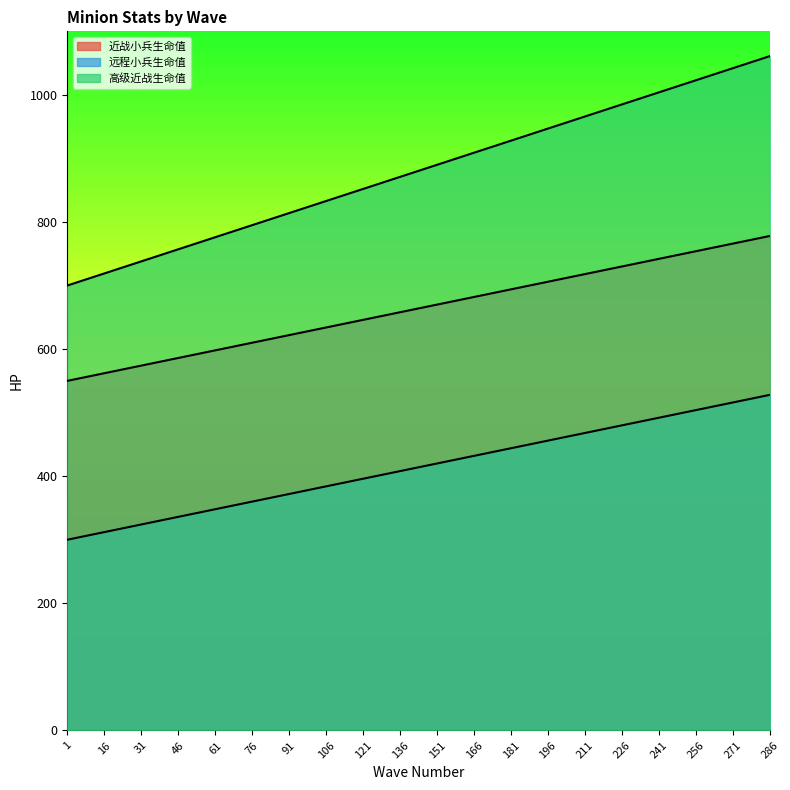

What is the average value of the 远程小兵生命值 series?

414